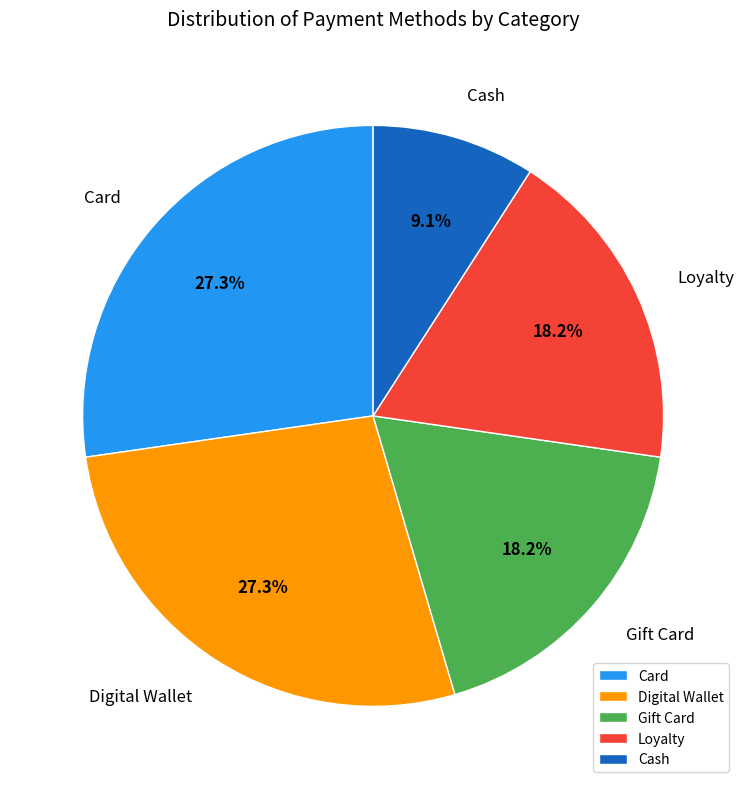

What is the ratio of the value at Card to the value at Loyalty?

1.5